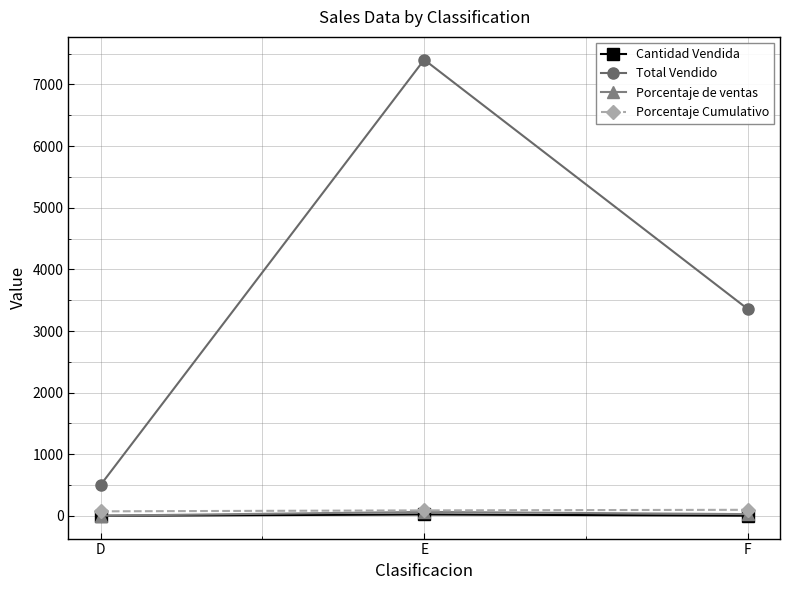

How many Porcentaje Cumulativo values are between 75 and 100?

3